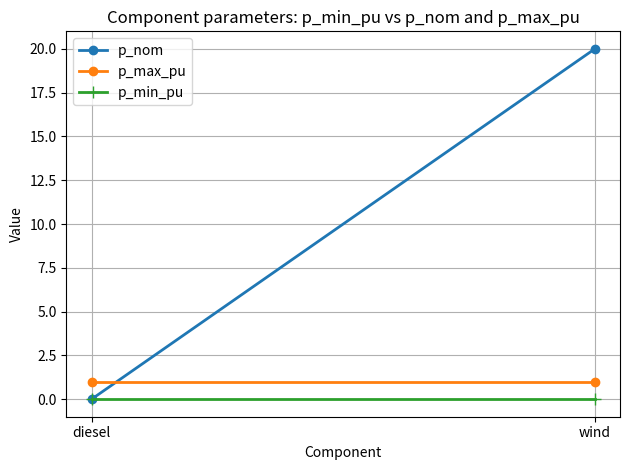

Reading left to right, extract all data points from this chart.

p_nom: diesel=0	wind=20
p_max_pu: diesel=1	wind=1
p_min_pu: diesel=0	wind=0